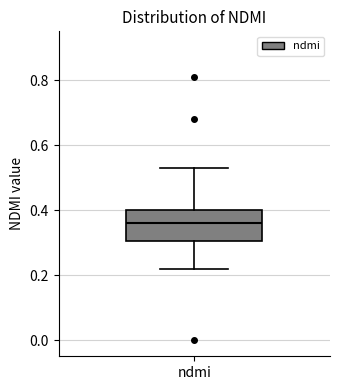

Where is the lower edge of the box for ndmi on the y-axis? The values are not printed on the chart, so give them approximately, as read against the axis.

0.30